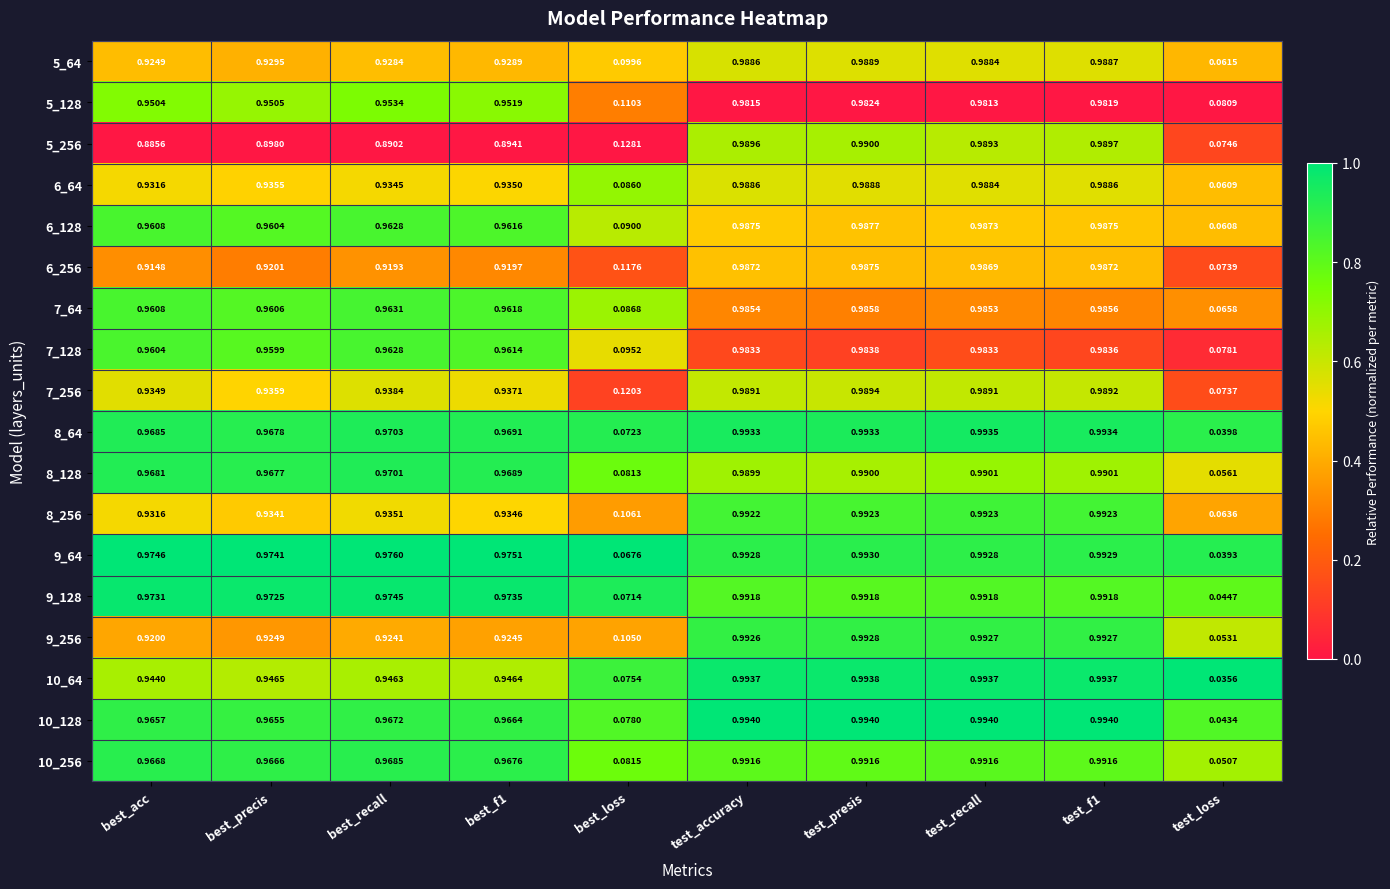

List the series in order of their peak value, highest first.

10_128, 10_64, 8_64, 9_64, 9_256, 8_256, 9_128, 10_256, 8_128, 5_256, 7_256, 5_64, 6_64, 6_128, 6_256, 7_64, 7_128, 5_128